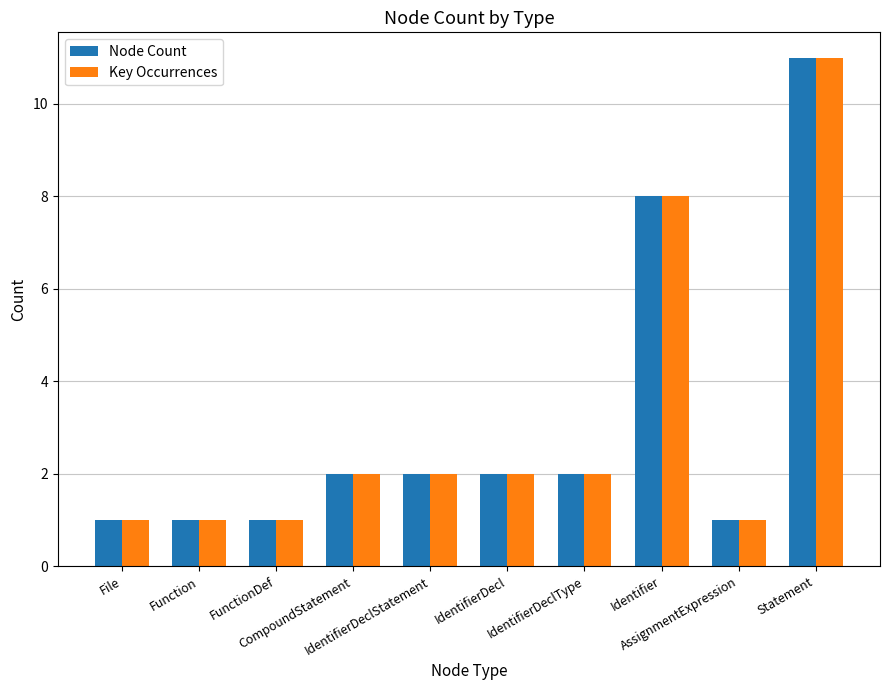

Reading right to left, list all the values displayed in this chart.

Node Count: 11	1	8	2	2	2	2	1	1	1
Key Occurrences: 11	1	8	2	2	2	2	1	1	1